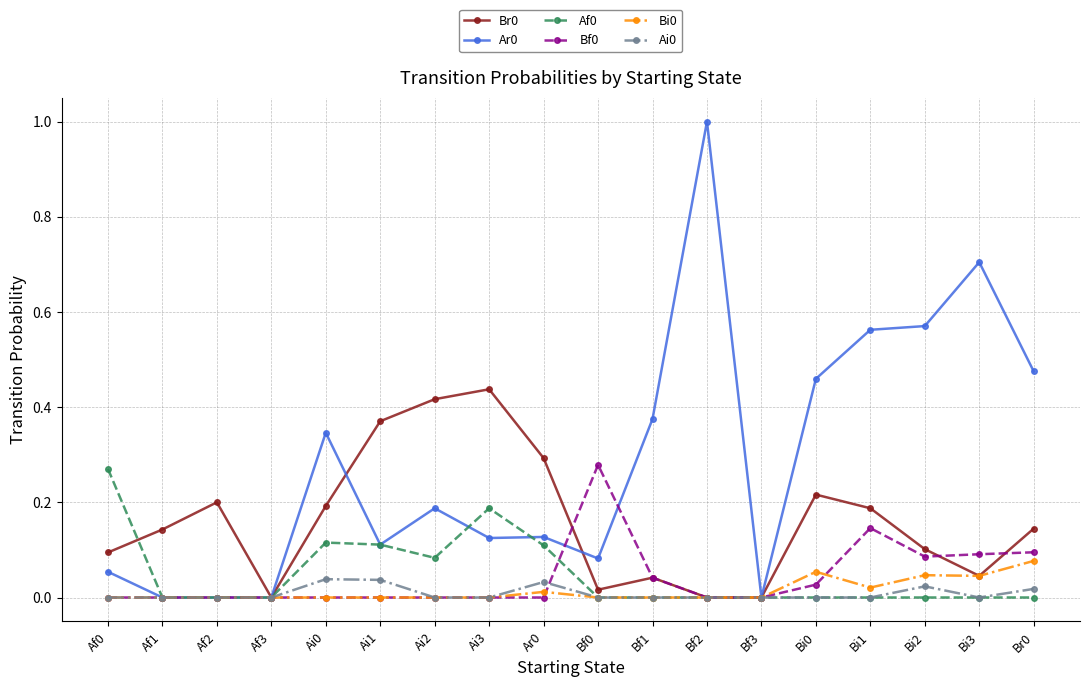

What is the greatest value displayed?

1.0